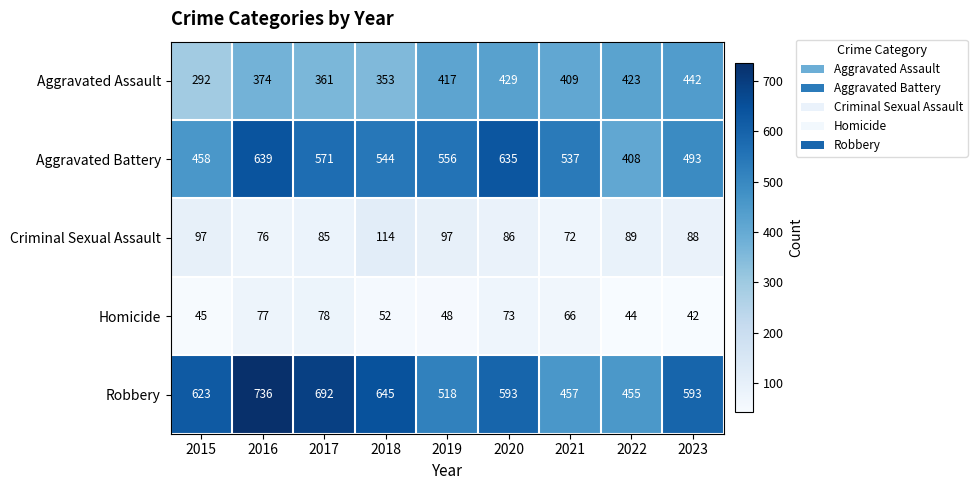

At which label does Robbery first exceed 593?

2015